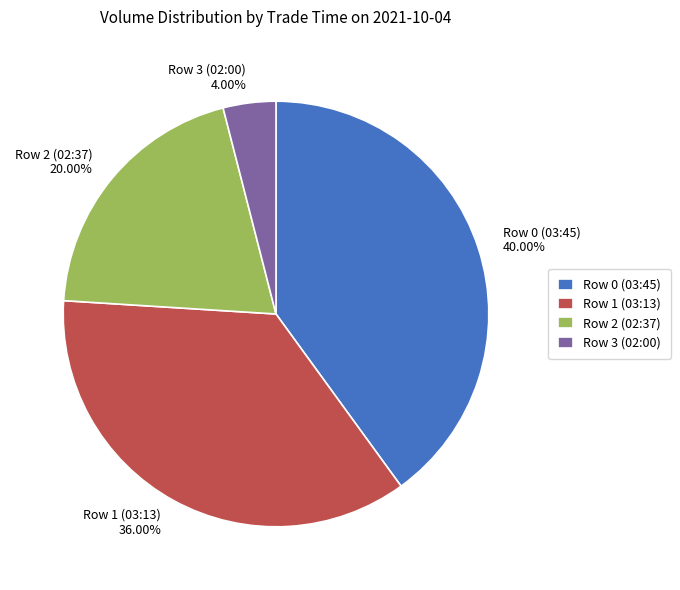

Is the sum of Row 2 (02:37) and Row 1 (03:13) greater than half?

Yes